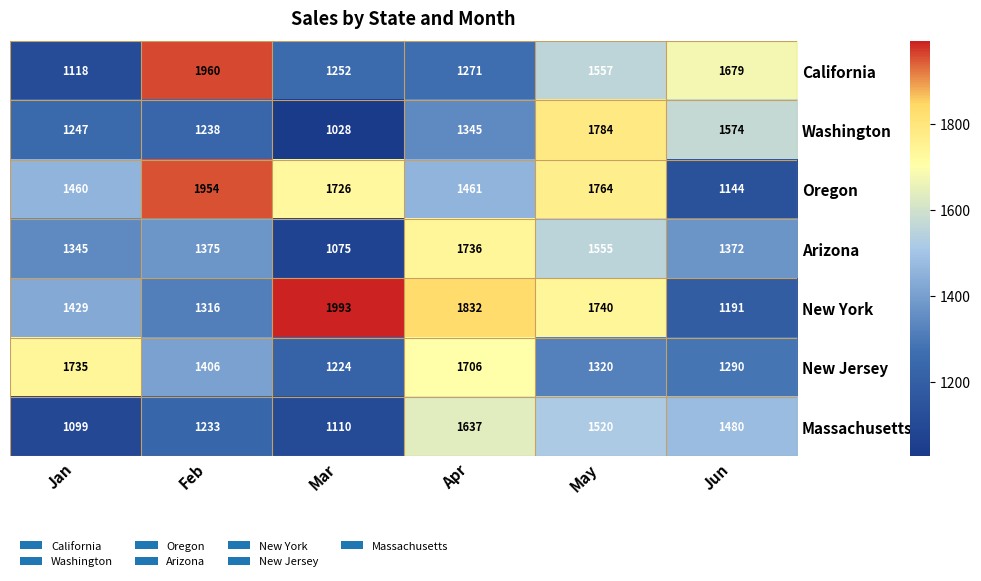

What is the difference between the maximum and minimum values in the California series?

842